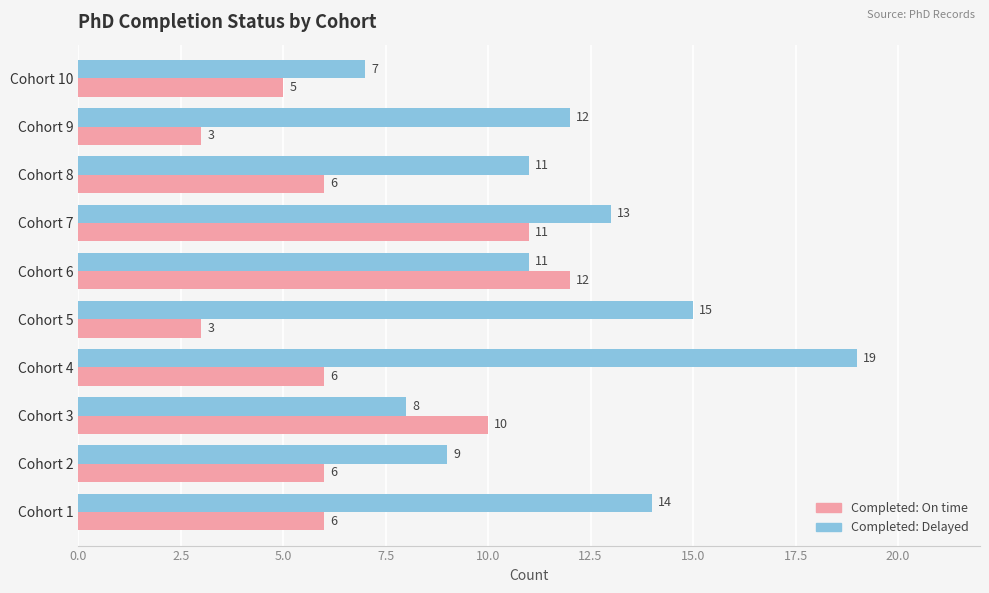

Which series has the largest total across all categories?

Completed: Delayed